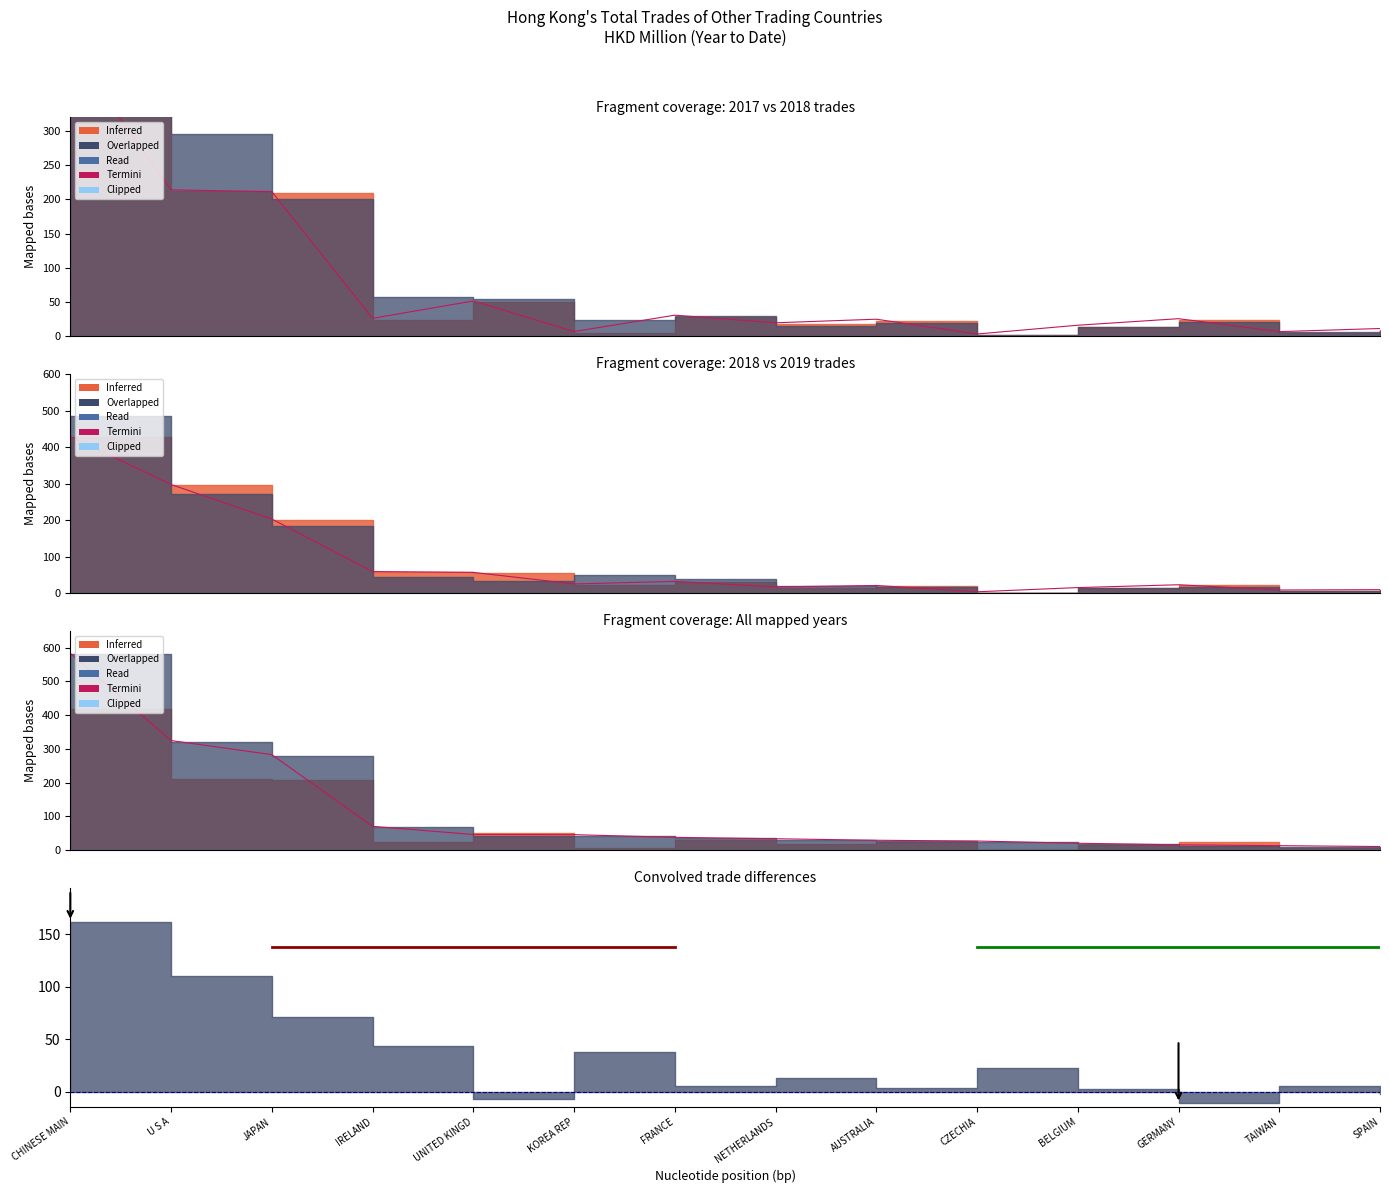

What is the average value of the Termini series?

110.0